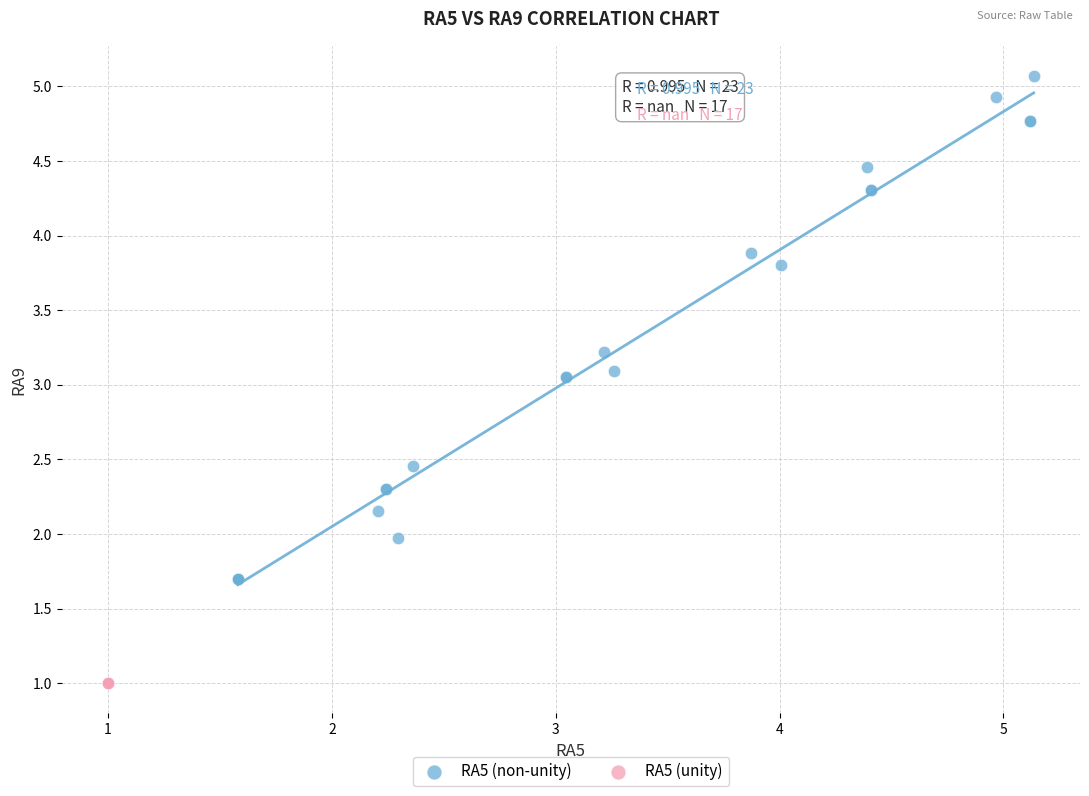

What are all the series names shown in the legend?

RA5 (non-unity), RA5 (unity)